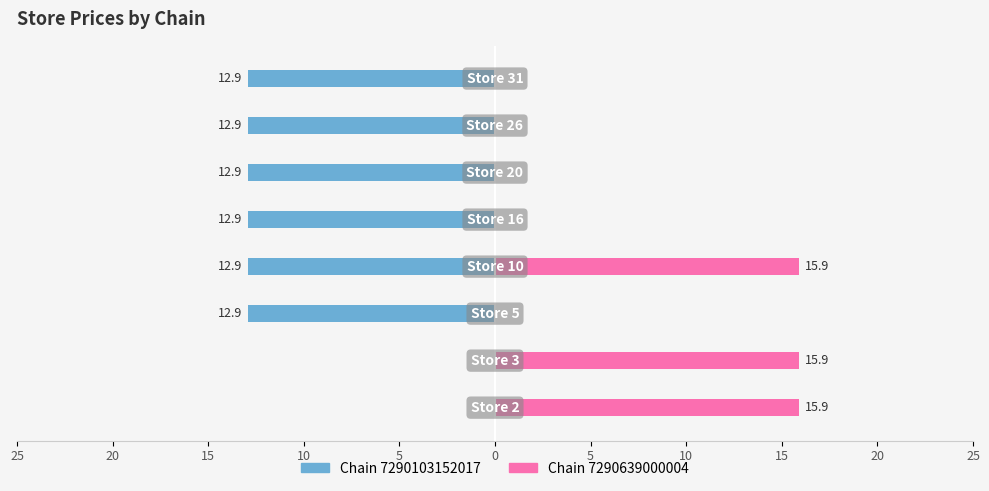

What is the average value of the Chain 7290103152017 series?

-9.7